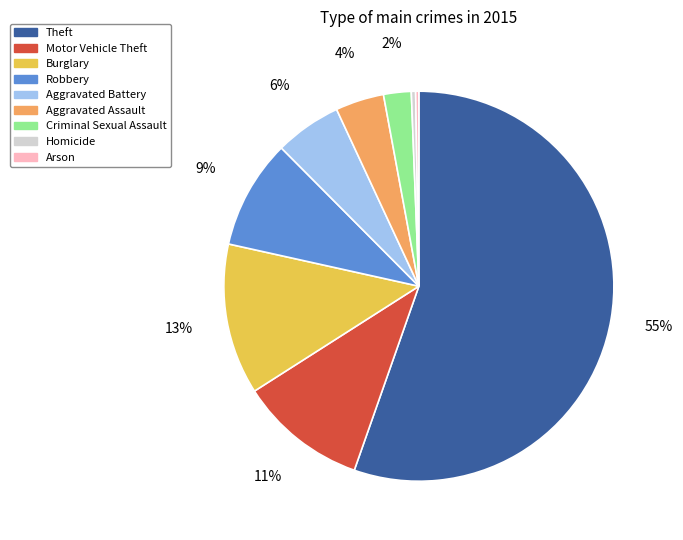

To the nearest percent, what is the difference between the Robbery and Criminal Sexual Assault slice percentages?

7%